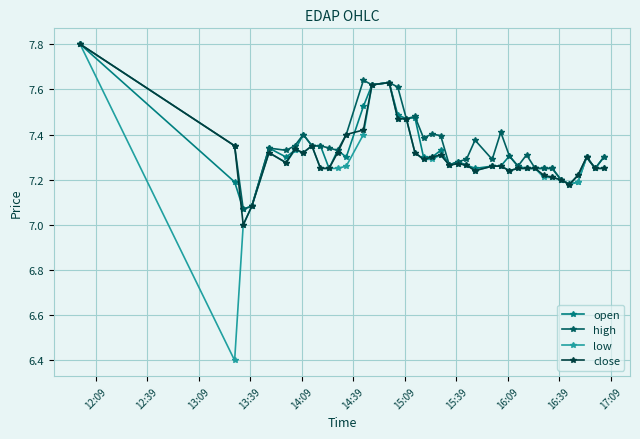

Which series has the largest total across all categories?

high